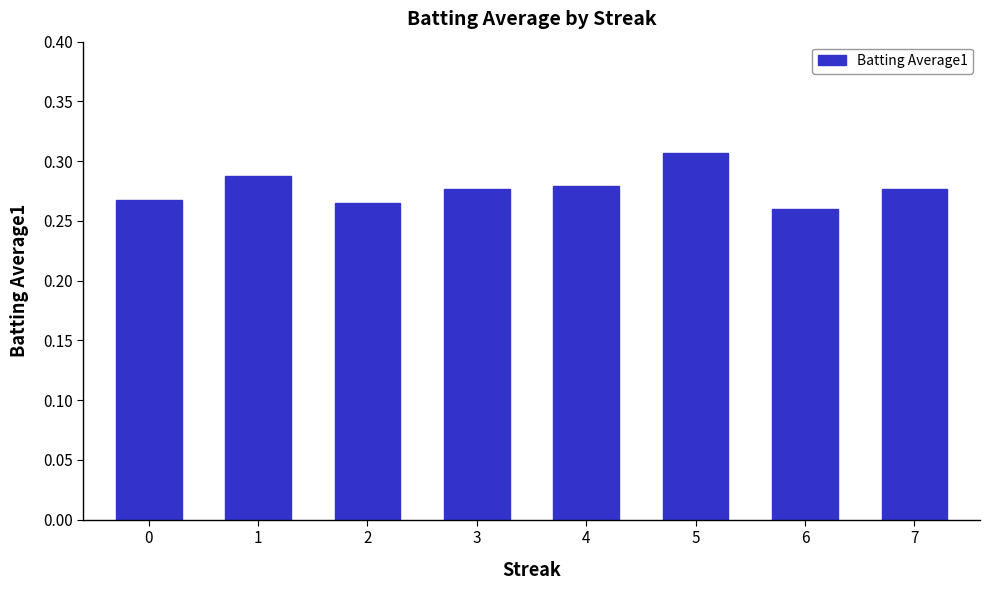

Count the values in the range 0 to 1.

8